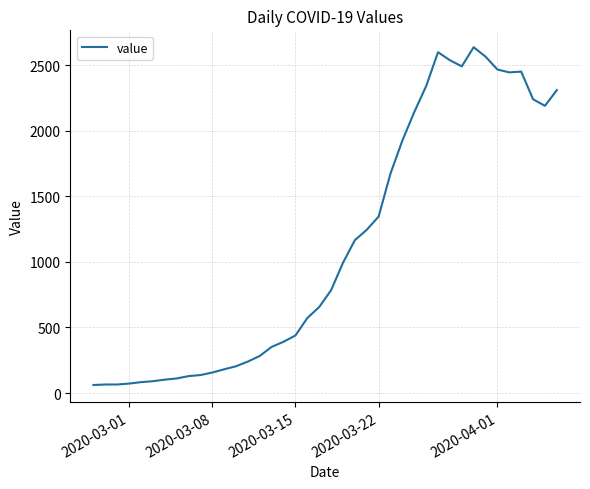

What is the greatest value displayed?

2638